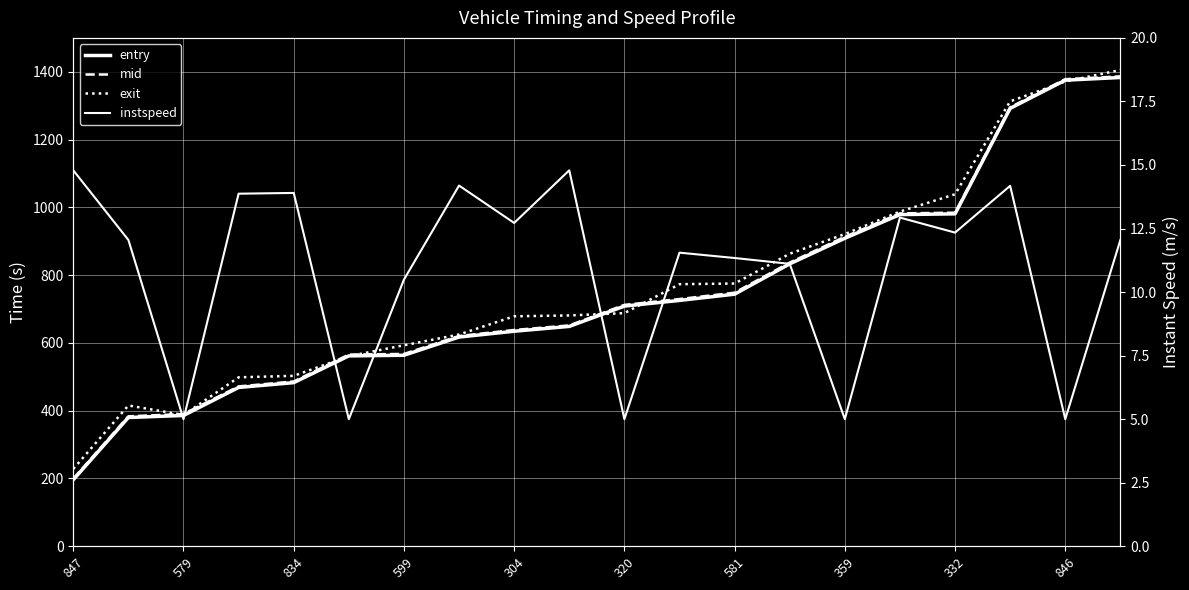

How many series are shown in this chart?

4